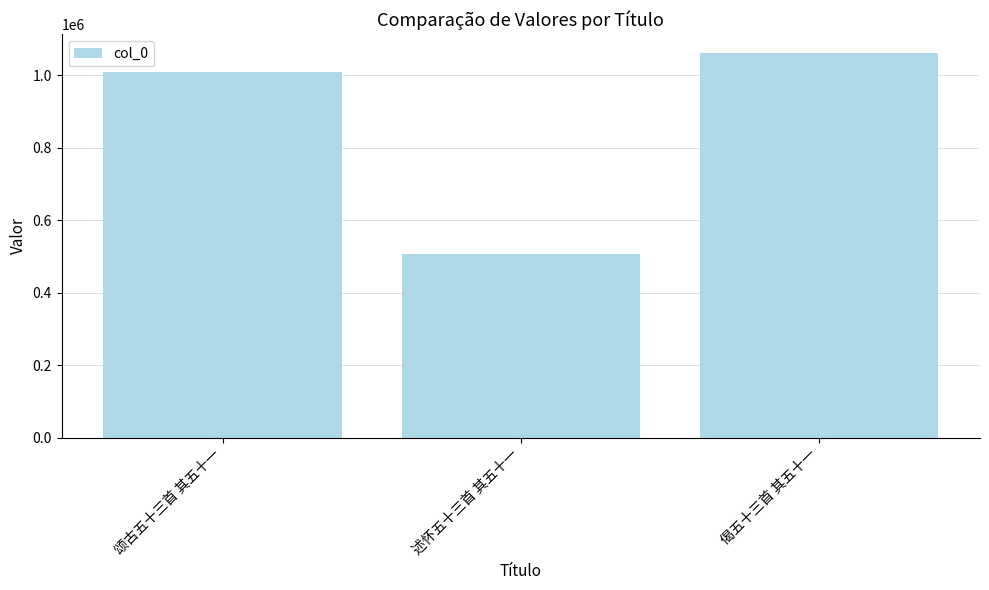

What is the sum of all values?

2576213